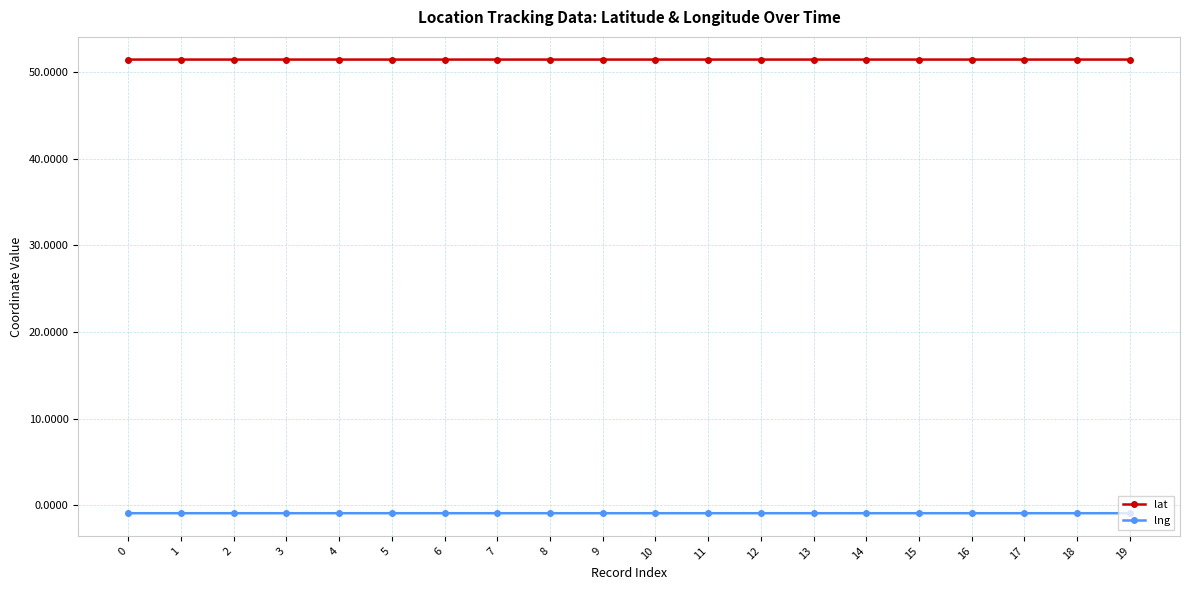

Rank the series by their average value, from highest to lowest.

lat, lng